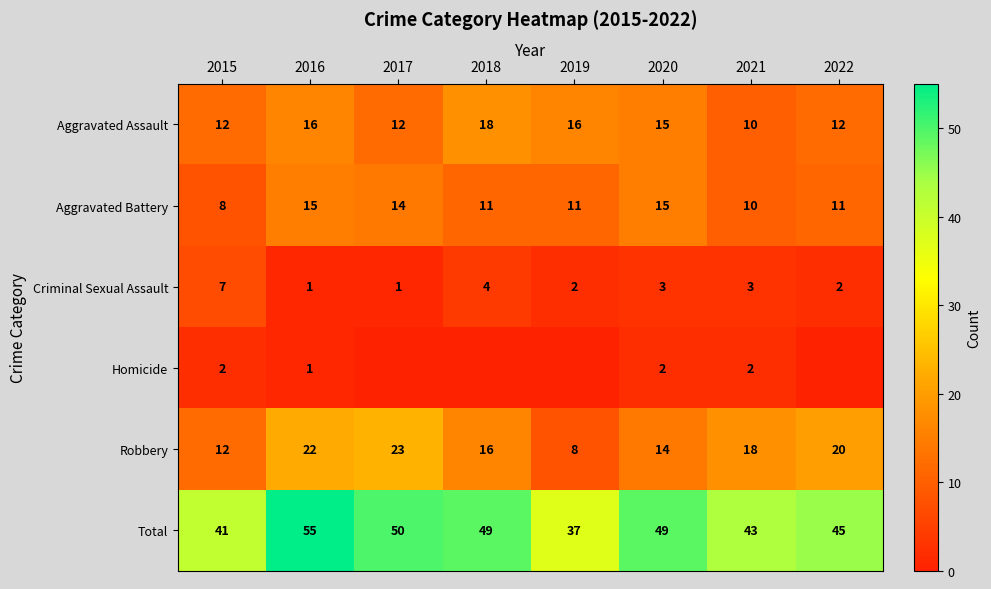

How many Criminal Sexual Assault values are between 2 and 4?

5